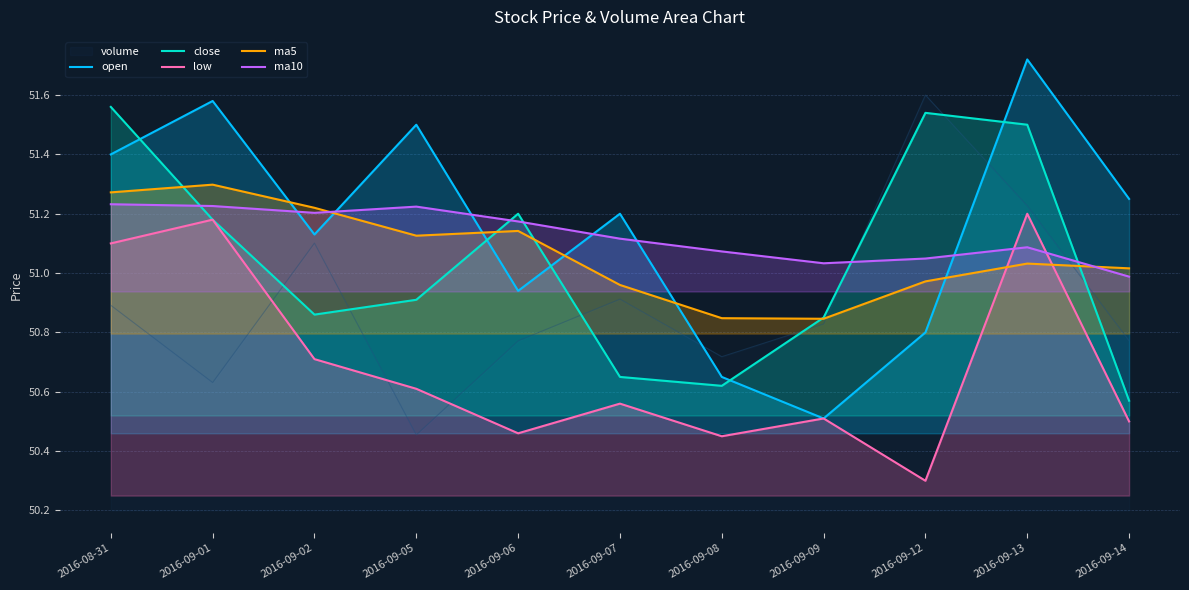

Where is open nearest to the value 51?

2016-09-06